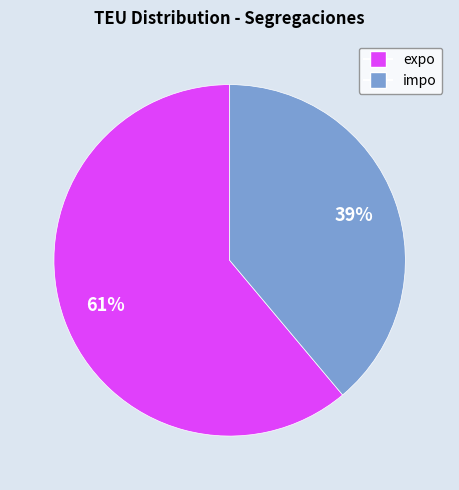

Which category has the biggest portion of the pie?

expo